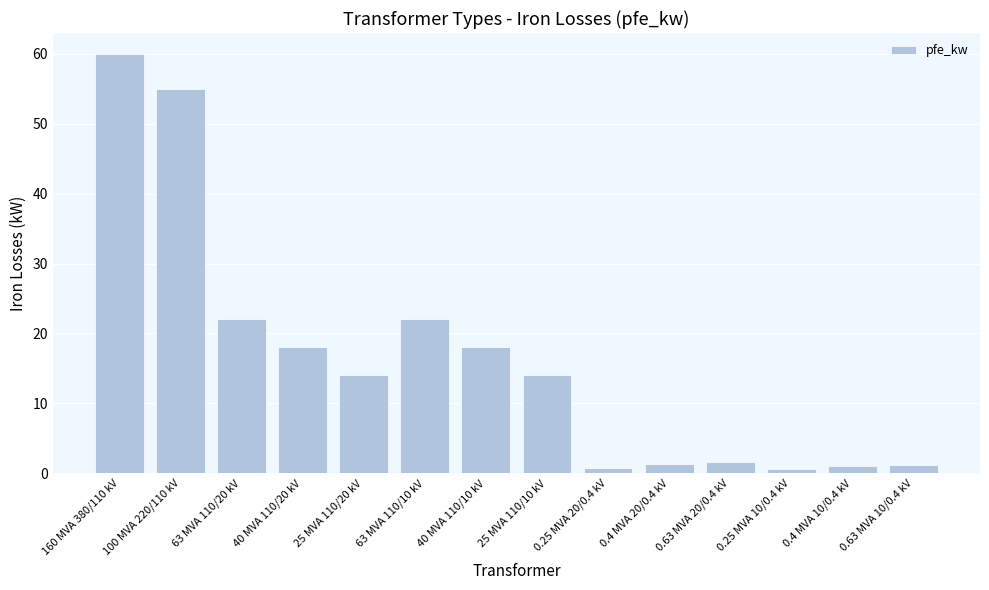

Does the chart contain any negative values?

No